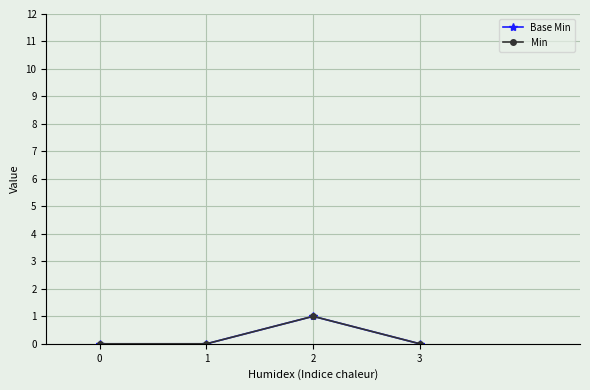

Which series changed the most between 1 and 3?

Base Min